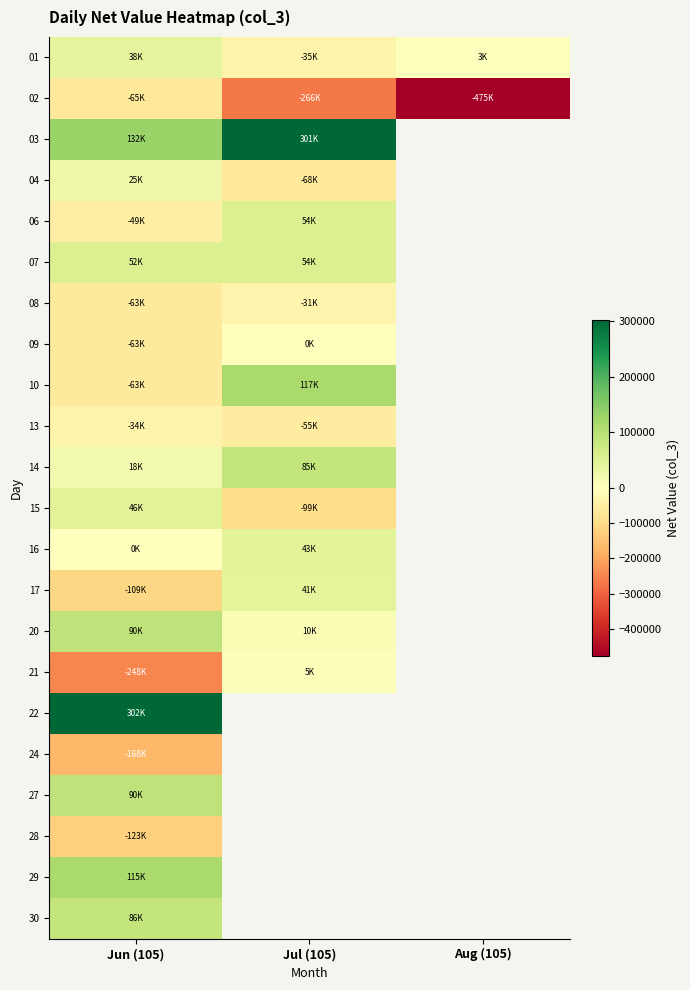

Which category has the highest value across all series?

Jun (105)